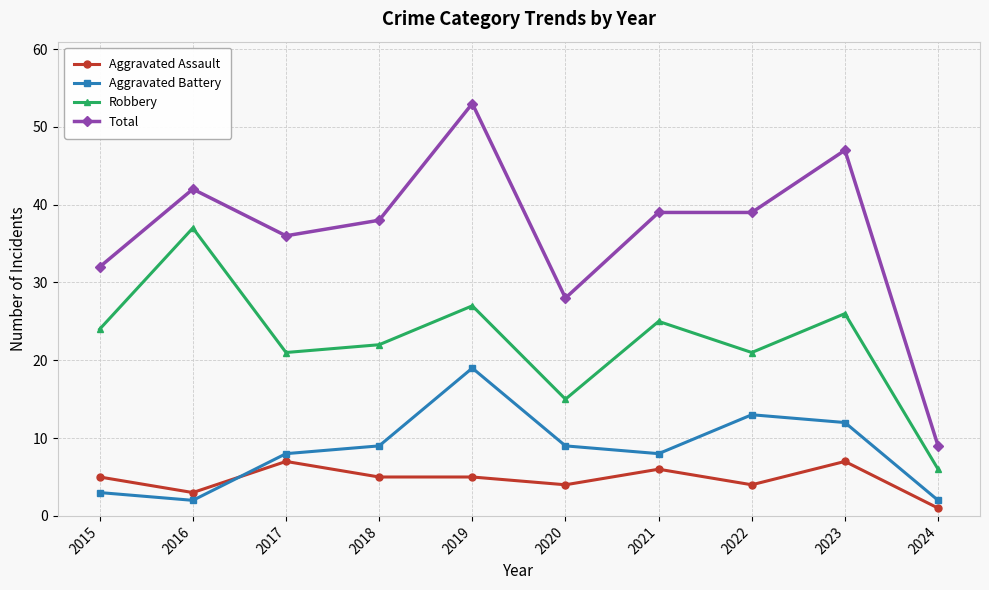

What is the value of the Aggravated Assault point at the 2nd from the left?

3